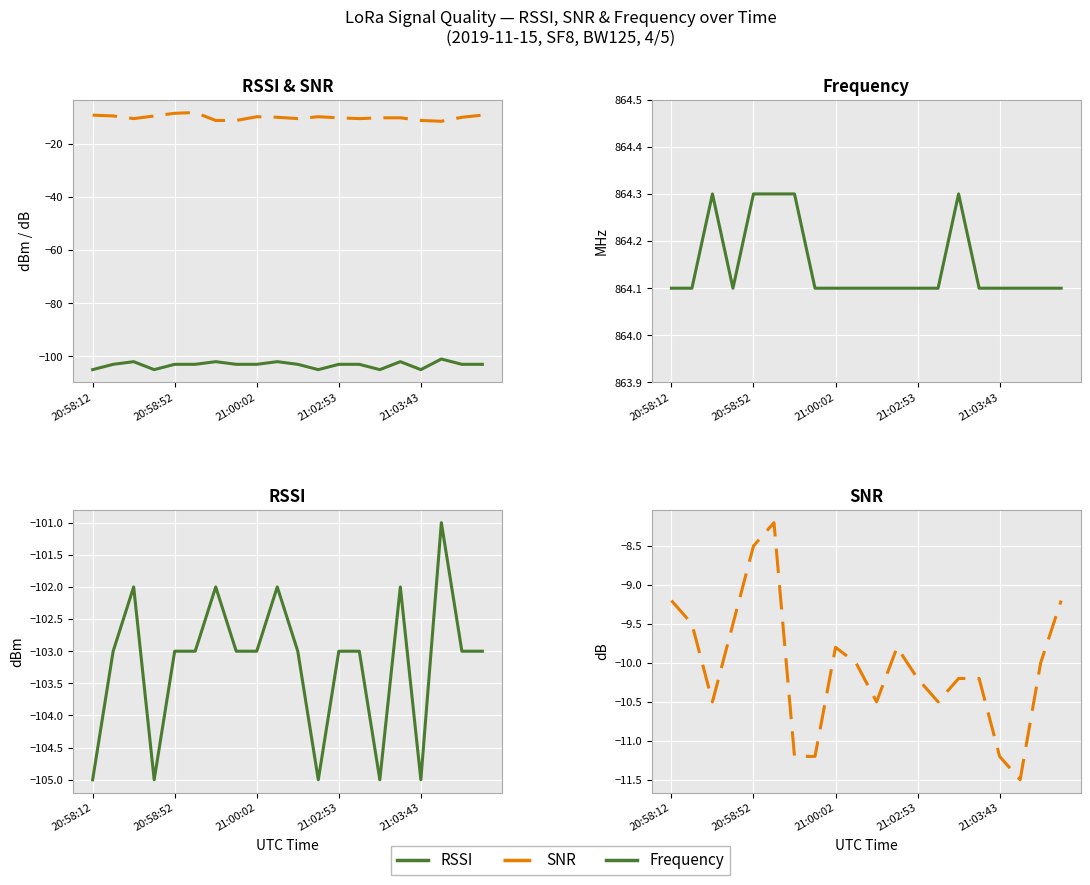

What is the value of the SNR point at the 3rd from the left?

-10.5